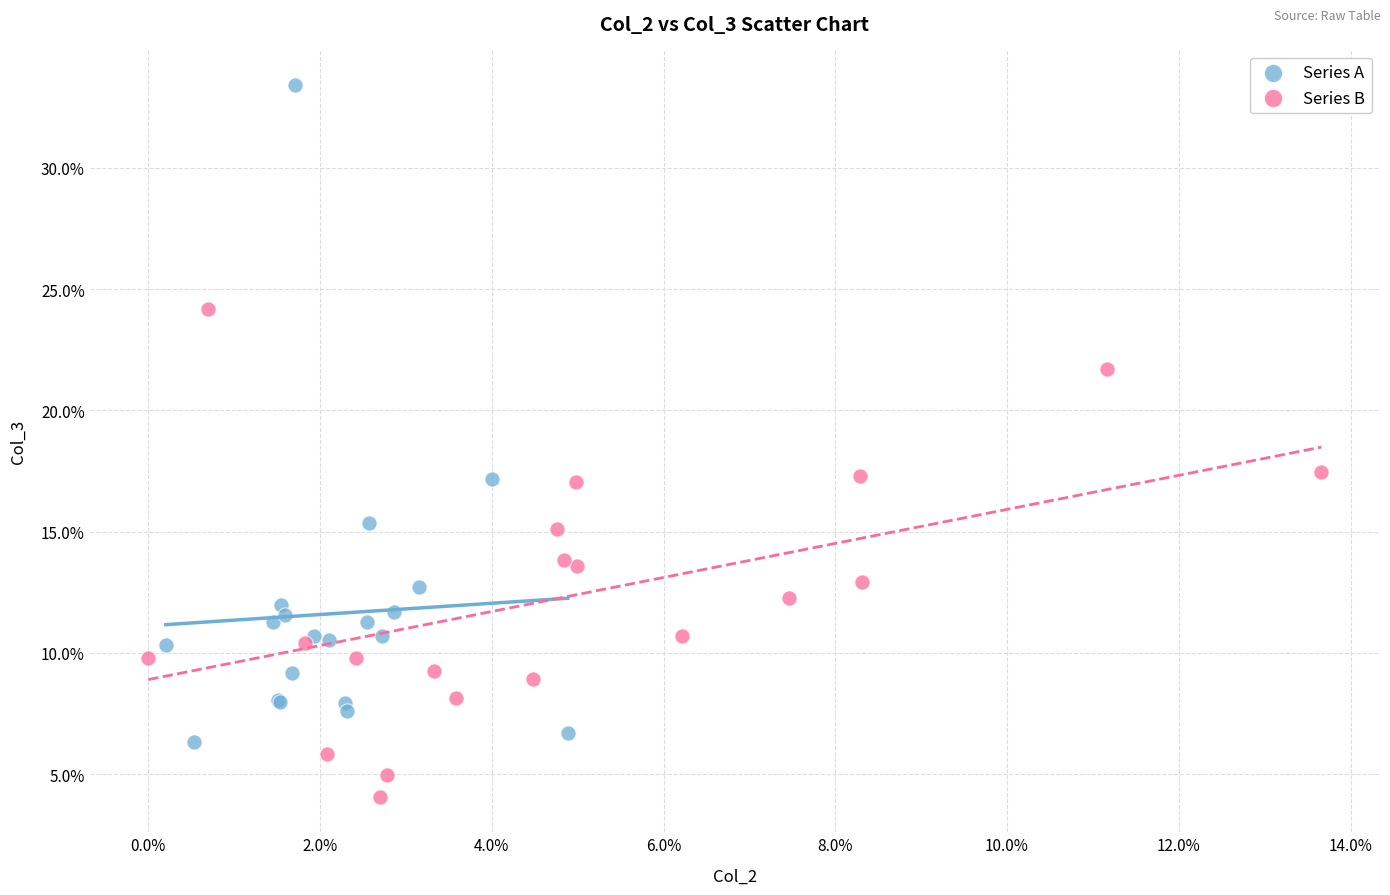

Which series contains the highest Y value?

Series A